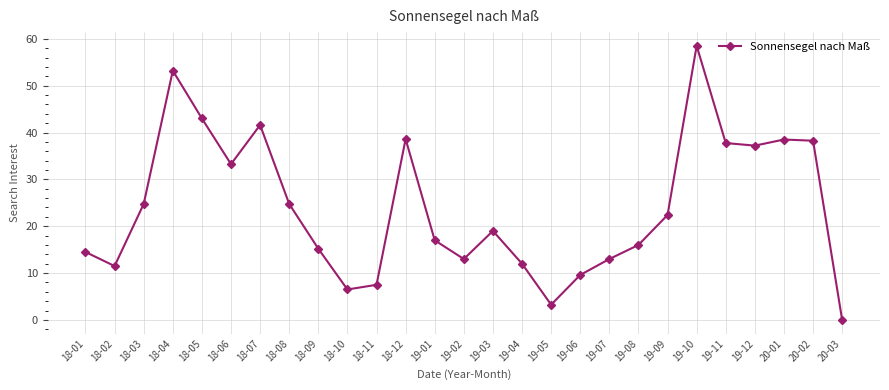

Between 19-05 and 18-10, which is larger?

18-10